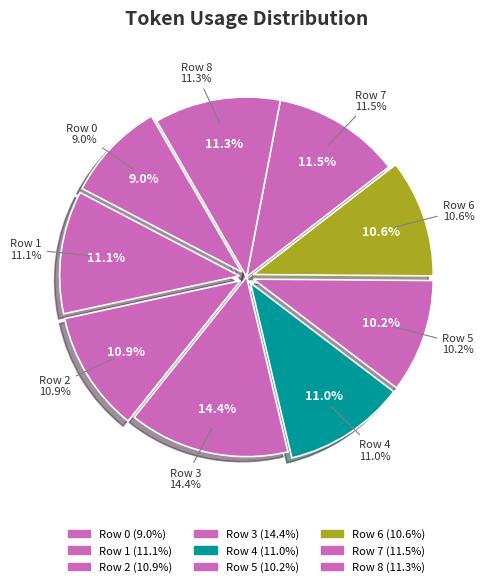

Count the number of slices in the pie.

9